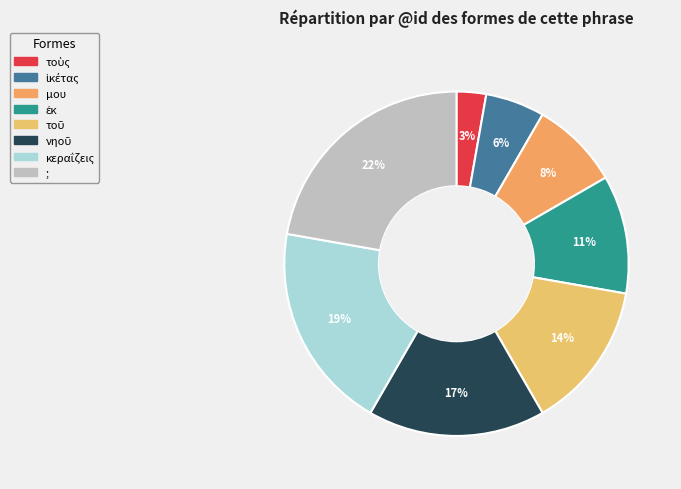

What is the smallest slice in the pie chart?

τοὺς